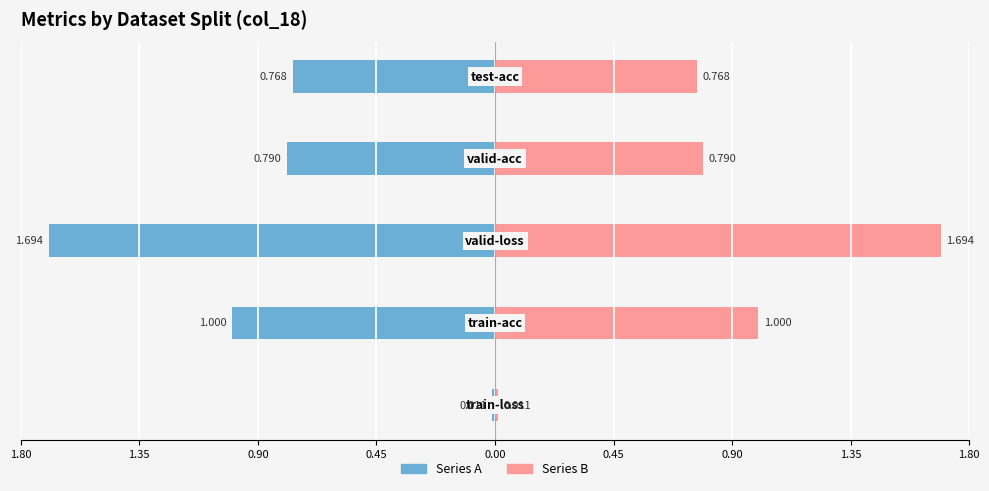

Reading left to right, extract all data points from this chart.

Series A: 1.80=-0.0	1.35=-1.0	0.90=-1.7	0.45=-0.8	0.00=-0.8
Series B: 1.80=0.0	1.35=1.0	0.90=1.7	0.45=0.8	0.00=0.8